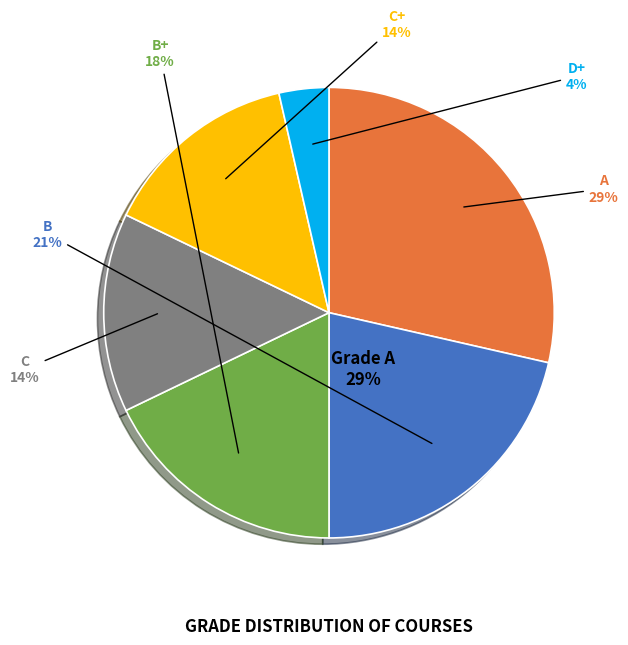

To the nearest percent, what is the difference between the largest and smallest slice percentages?

25%